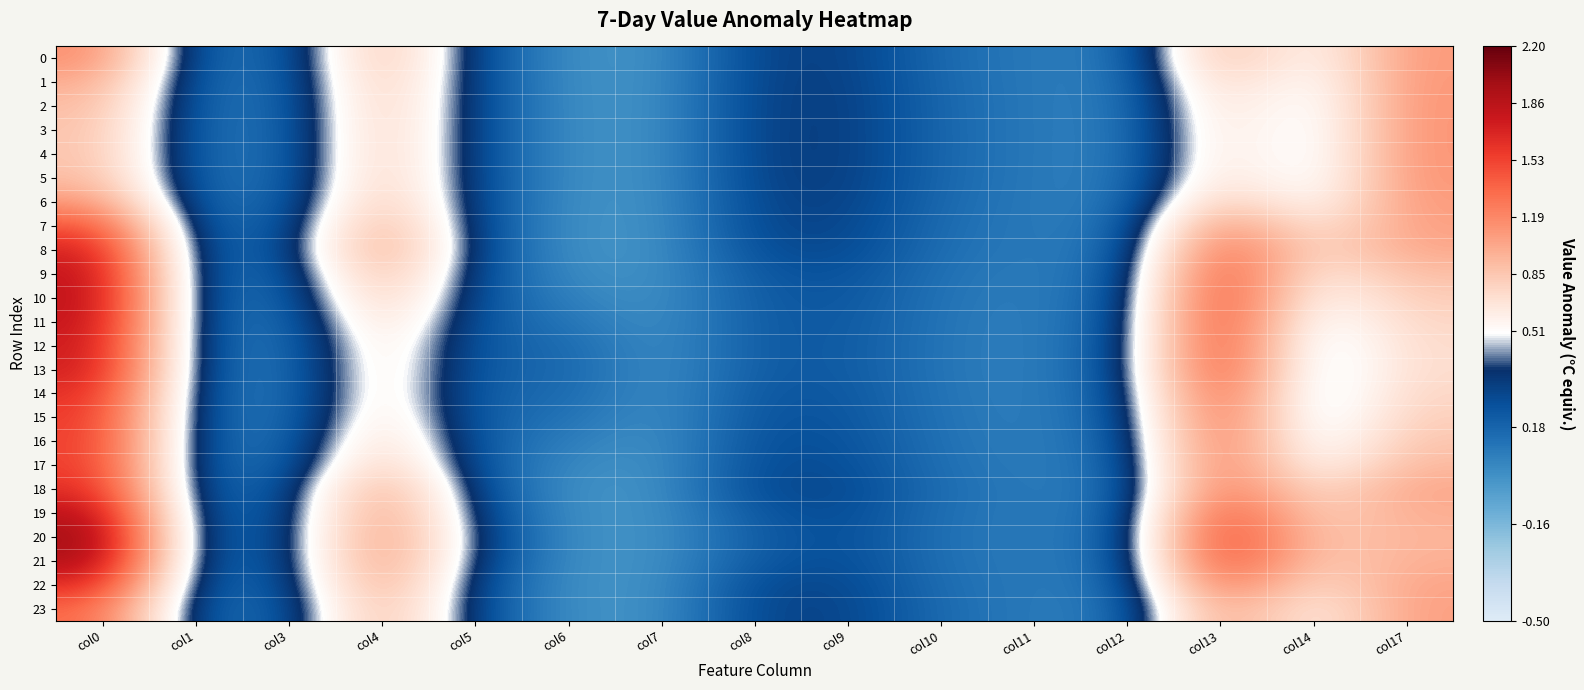

Which series changed the most between col3 and col5?

4